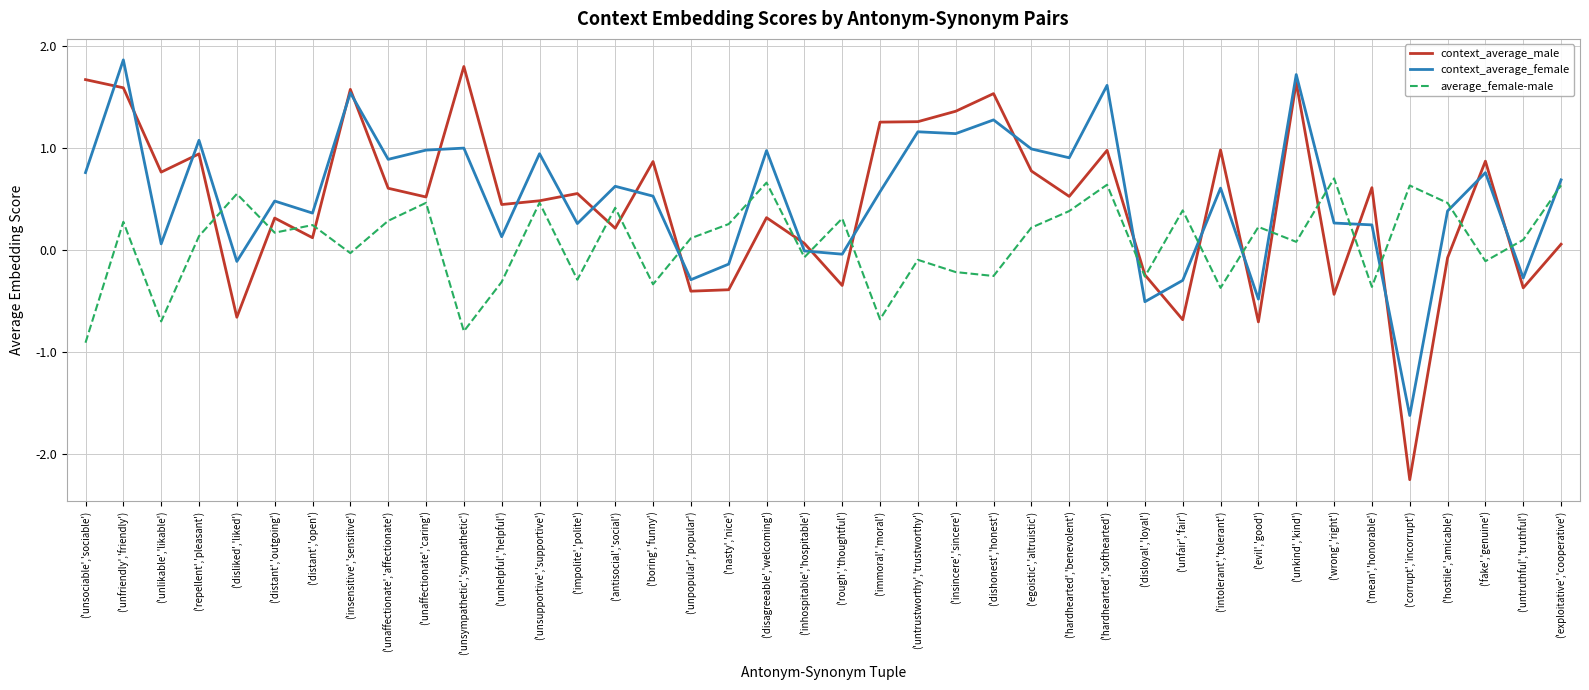

Is it true that context_average_female equals -0.3 at ('untruthful','truthful')?

True